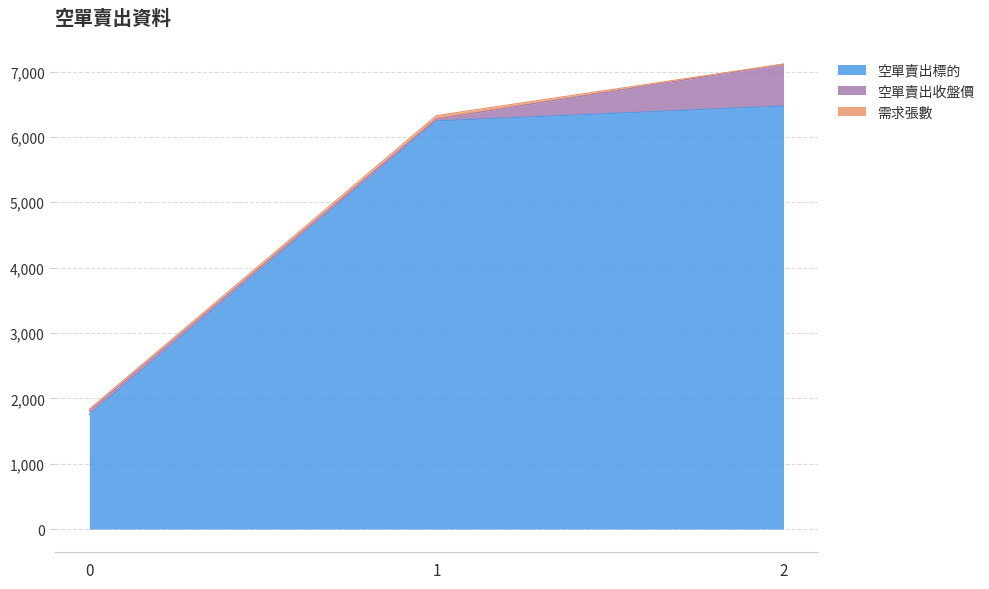

What is the difference between the maximum and second lowest values in the 空單賣出標的 series?

228.0